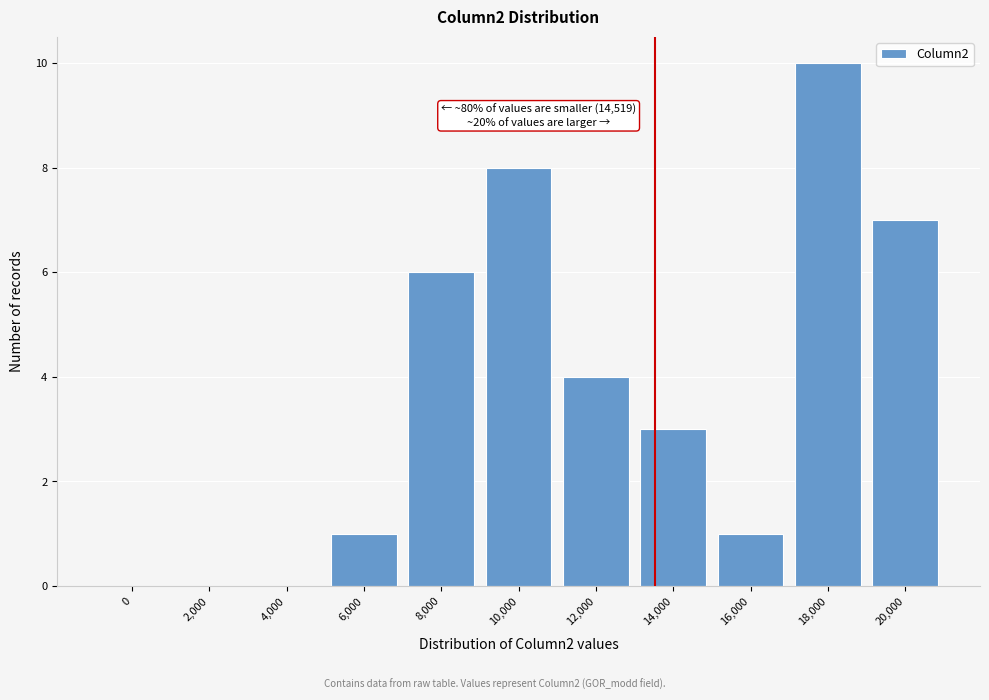

Reading left to right, what are all the values shown in this chart?

0=0	2,000=0	4,000=0	6,000=1	8,000=6	10,000=8	12,000=4	14,000=3	16,000=1	18,000=10	20,000=7